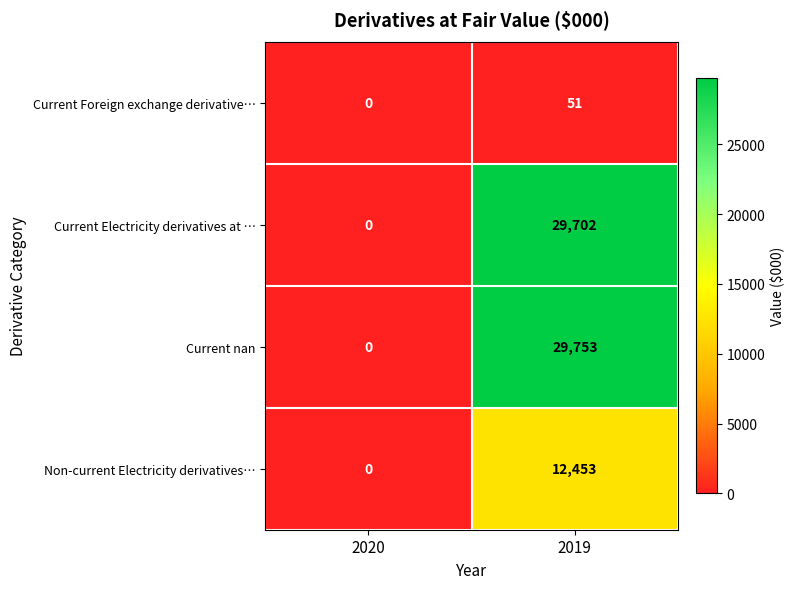

Which label corresponds to the largest value in the chart?

2019